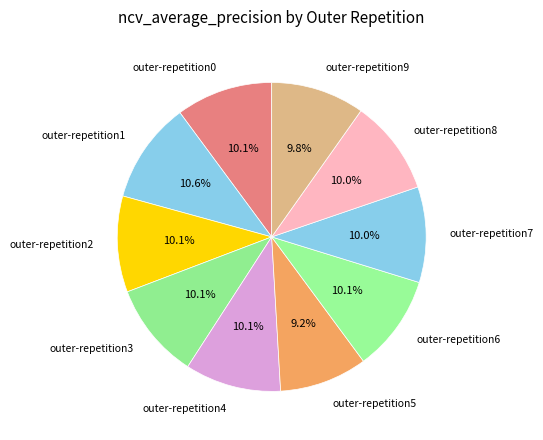

Is there a majority slice in this chart?

No